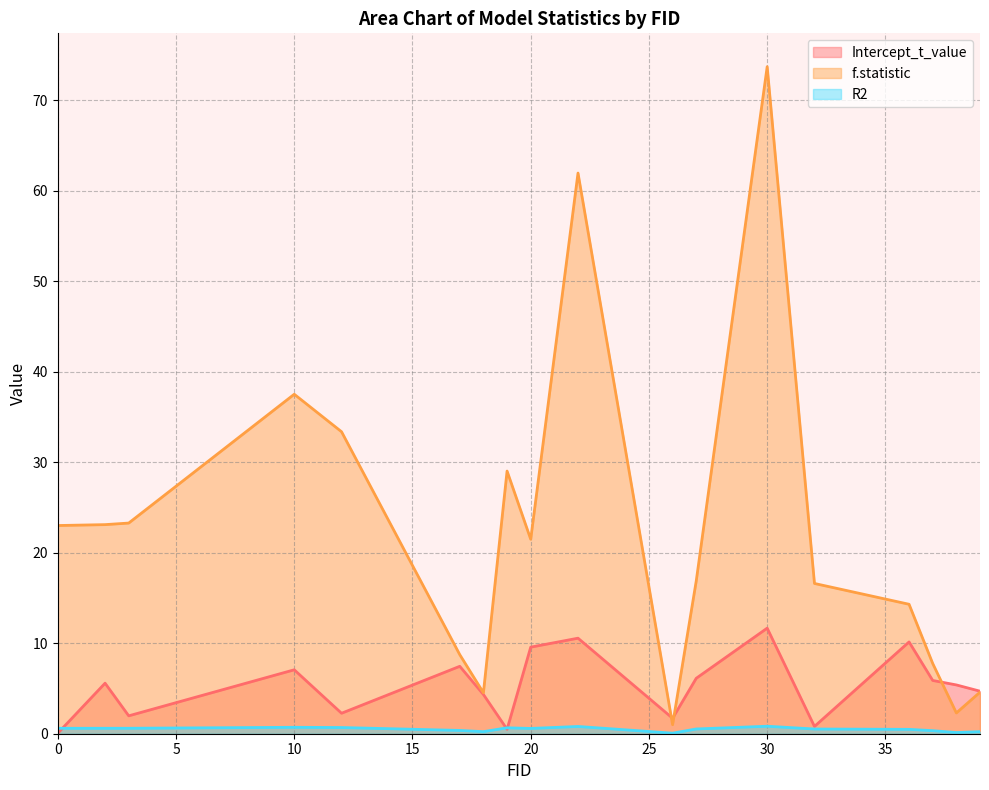

What are all the series names shown in the legend?

Intercept_t_value, f.statistic, R2